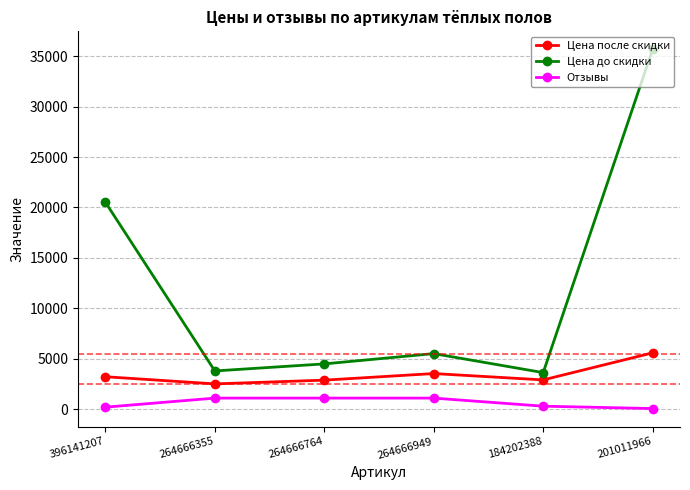

Which series has the widest spread of values?

Цена до скидки